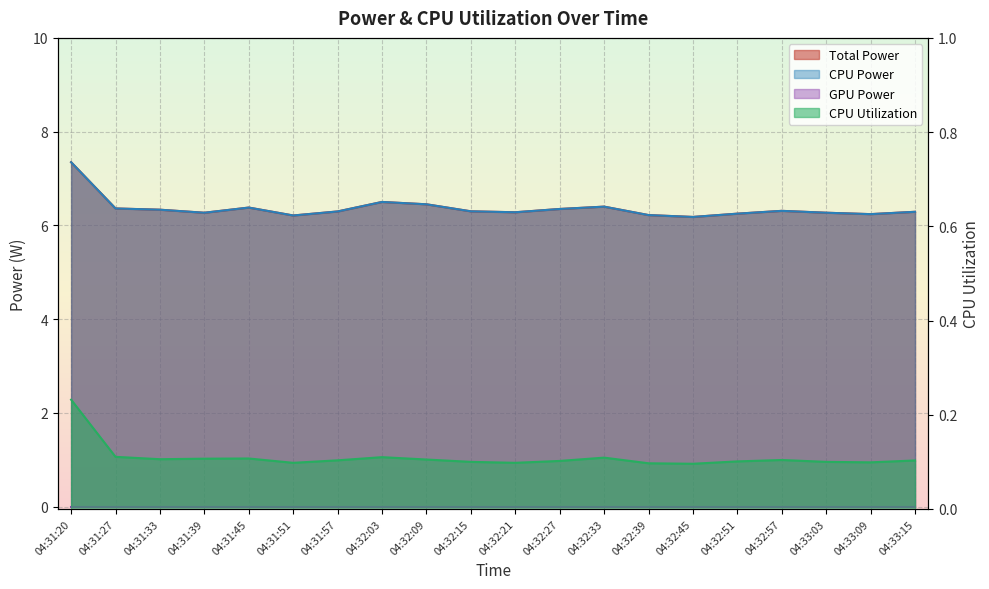

What is the label of the 15th point from the left?

04:32:45